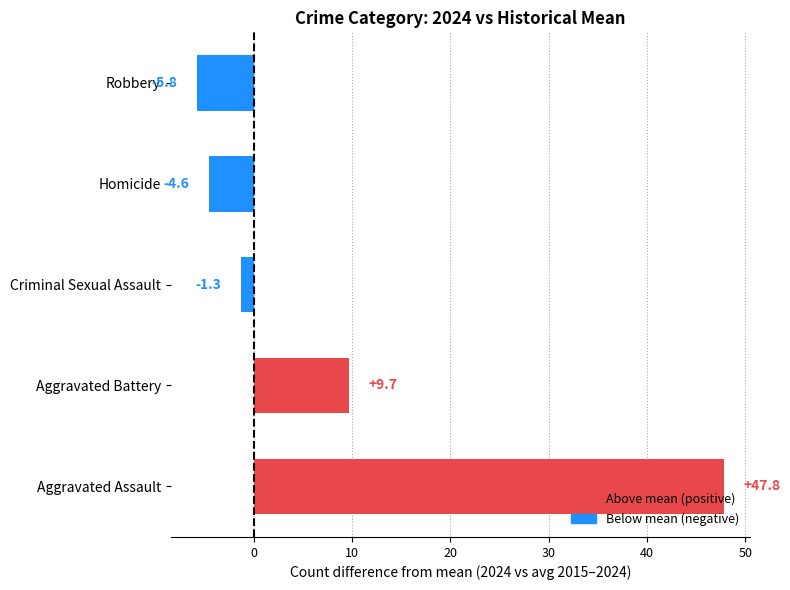

Reading top to bottom, what are all the values shown in this chart?

-5.8	-4.6	-1.3	9.7	47.8